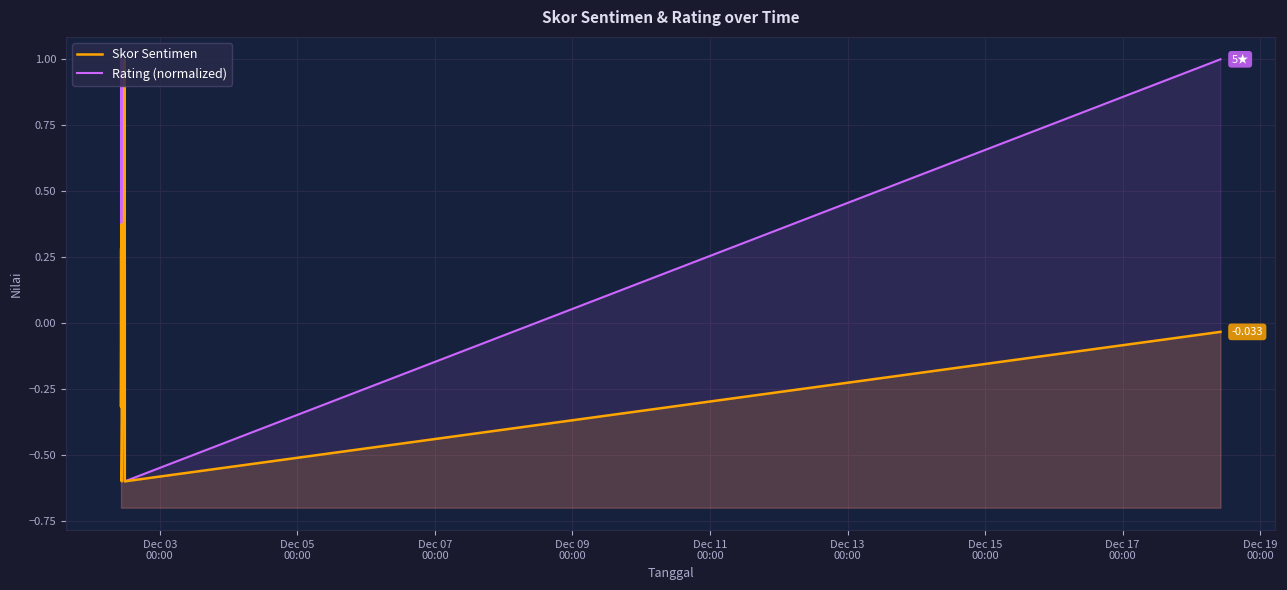

How many positive values does the Skor Sentimen series have?

6